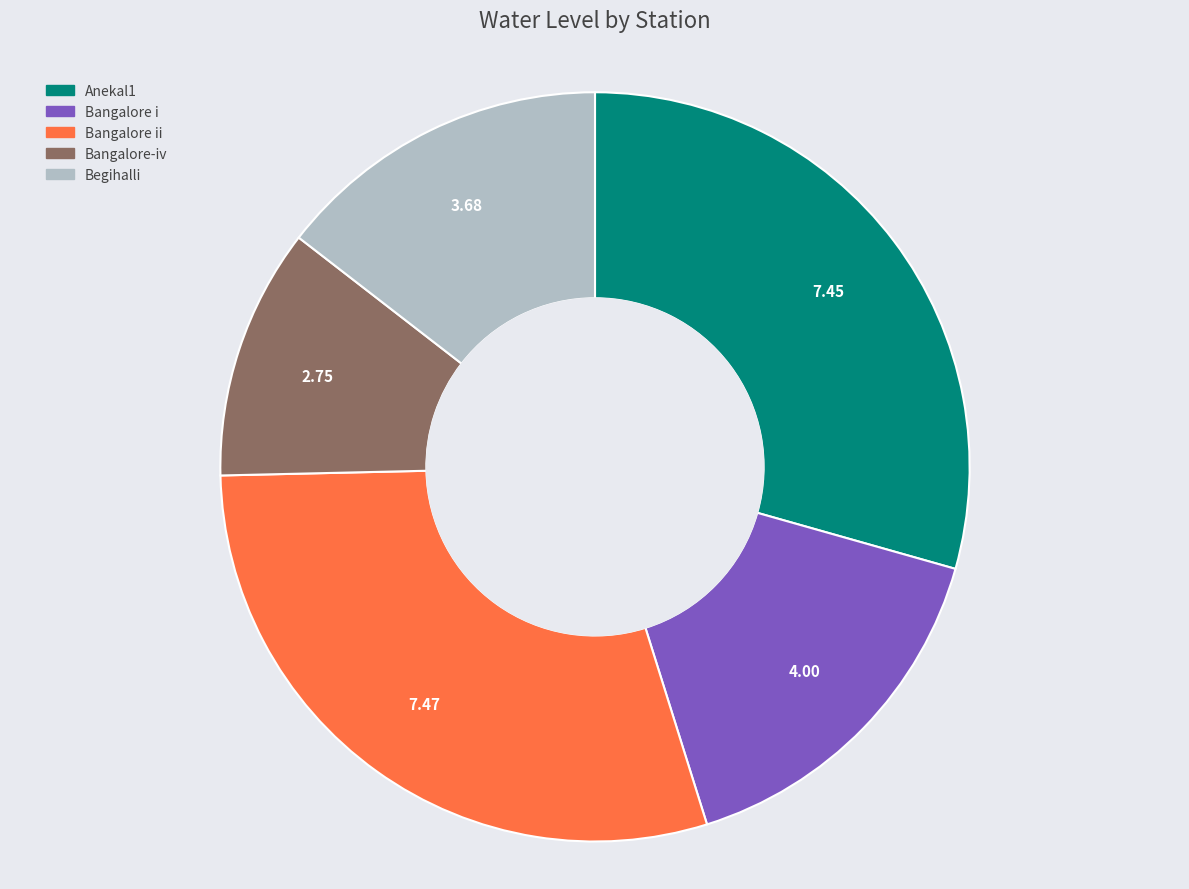

Is there any slice that represents more than half of the pie?

No